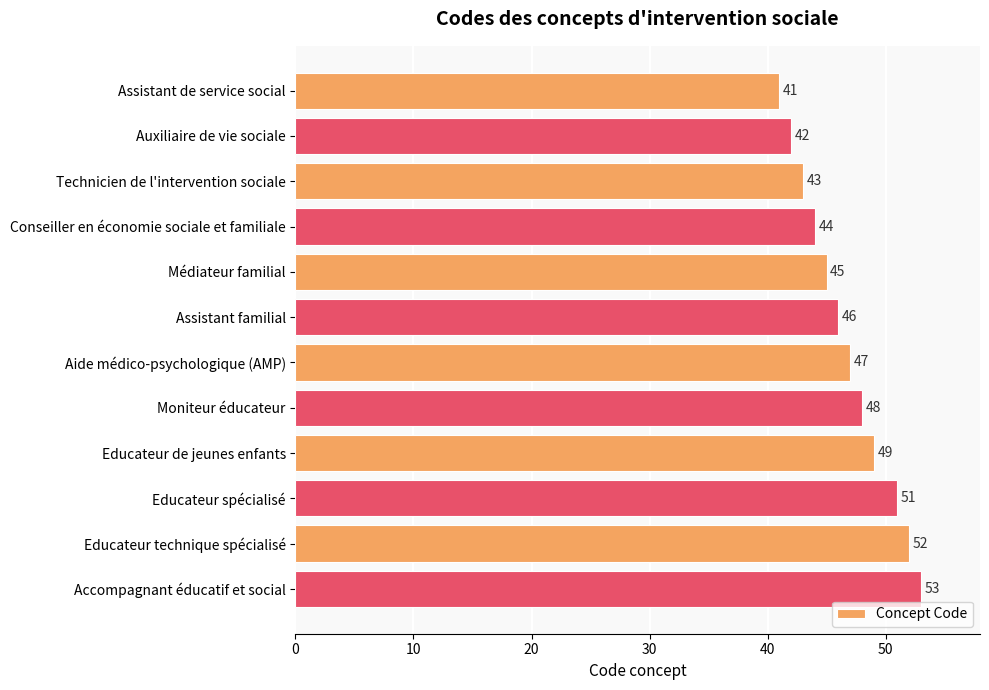

Reading bottom to top, transcribe all the data shown in this chart.

53	52	51	49	48	47	46	45	44	43	42	41